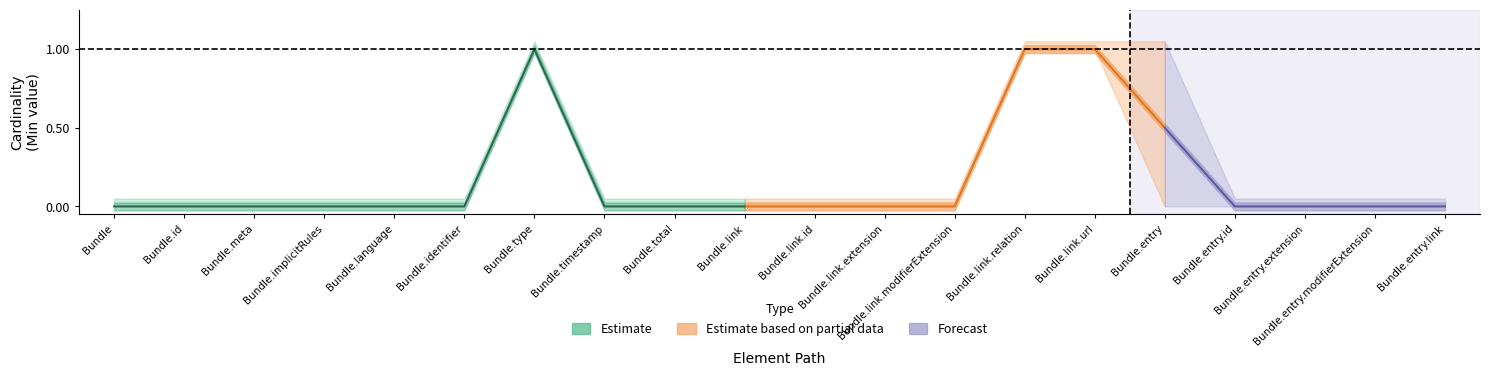

Is this an area chart (filled region under the line)?

No